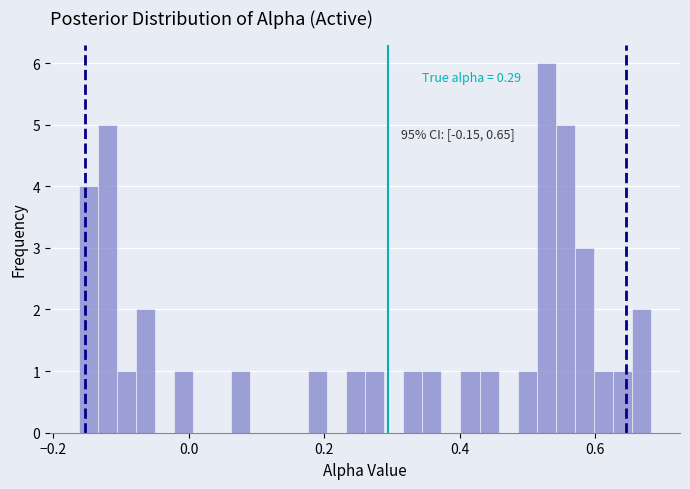

Around what value on the x-axis is the tallest bar? Give the approximate position of its centre, as read against the axis.

0.52